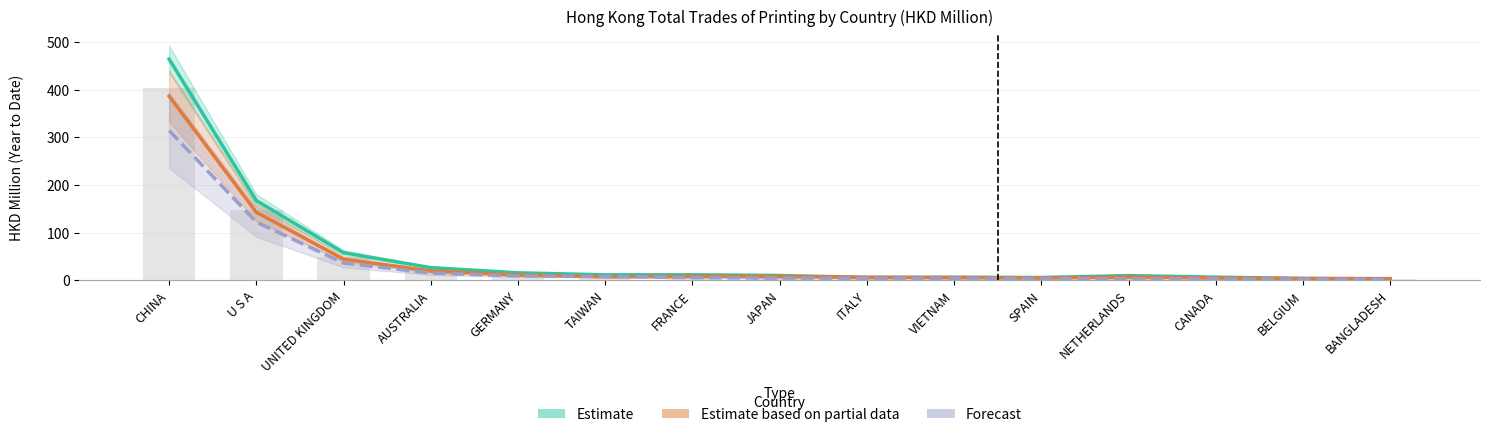

Rank the series by their maximum value, from lowest to highest.

Forecast, Estimate based on partial data, Estimate